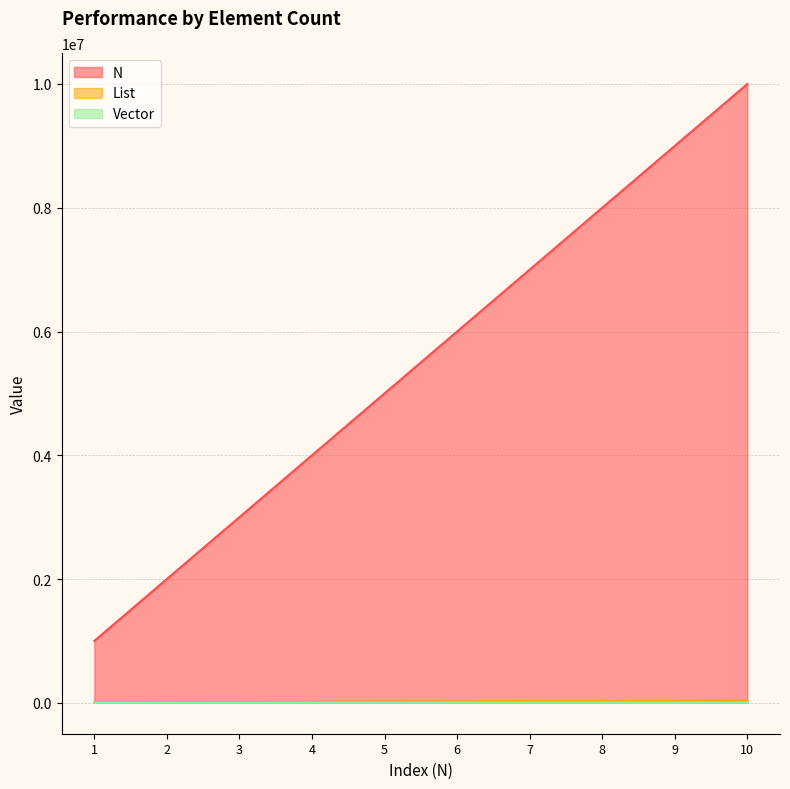

At which label does Vector reach its minimum?

1